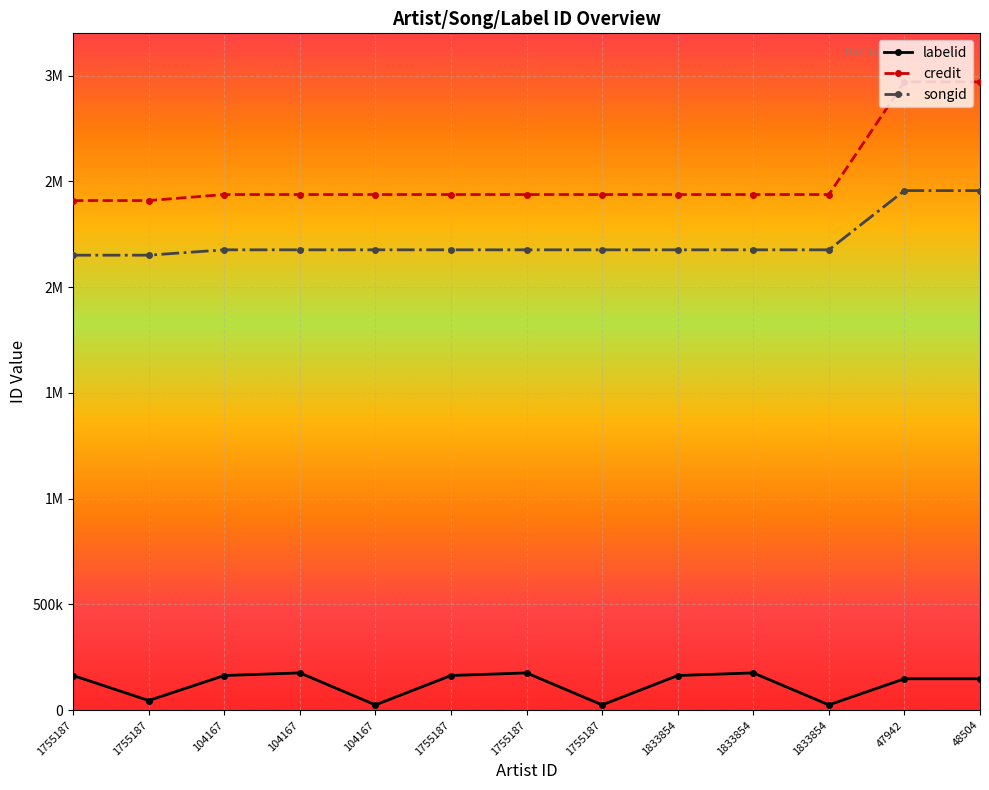

What are all the series names shown in the legend?

labelid, credit, songid